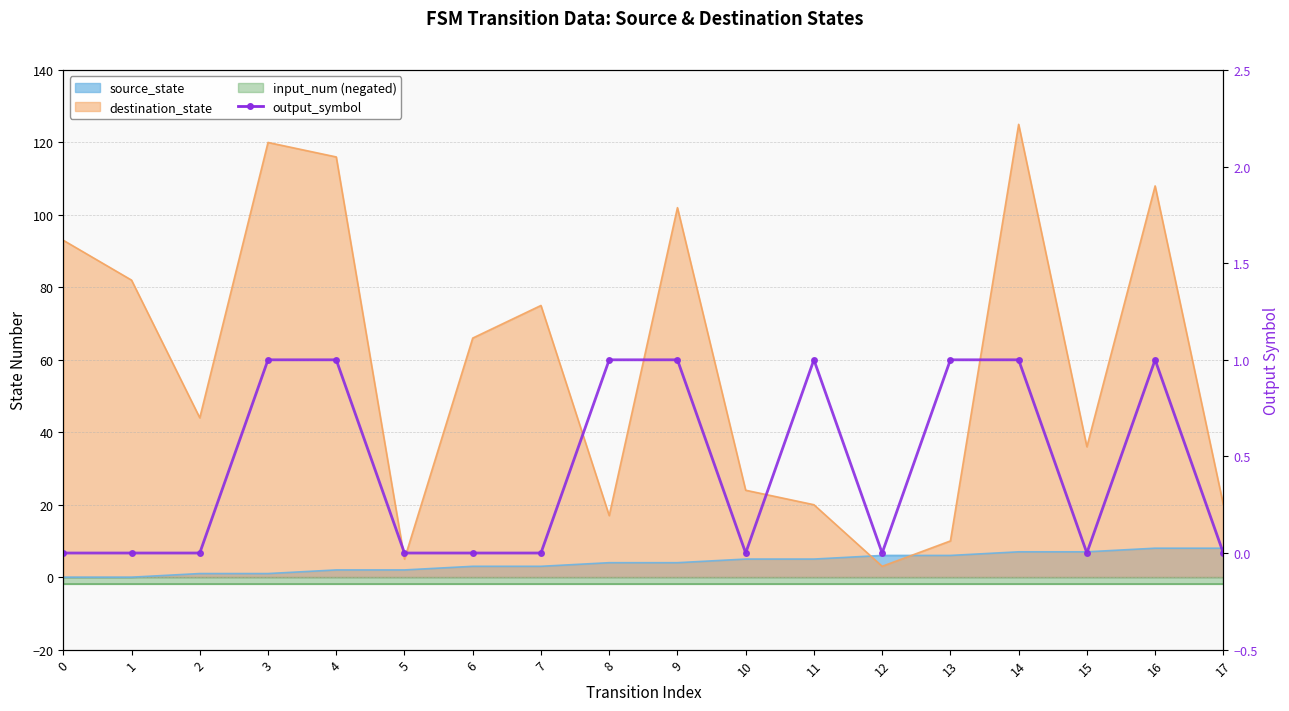

Count the number of categories in the chart.

18